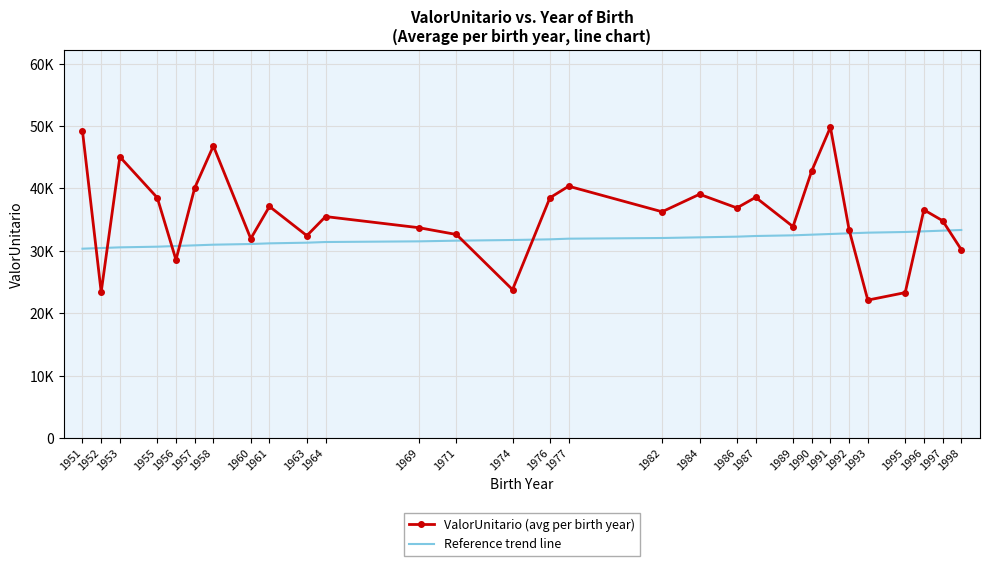

At which label does ValorUnitario (avg per birth year) first exceed 36262?

1951